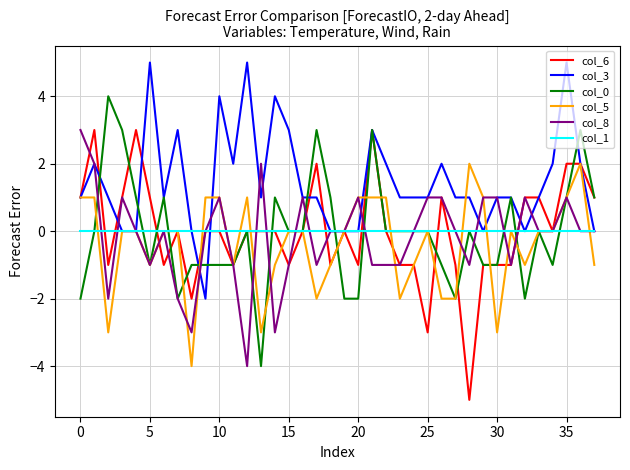

What is the highest value of the col_6 series?

3